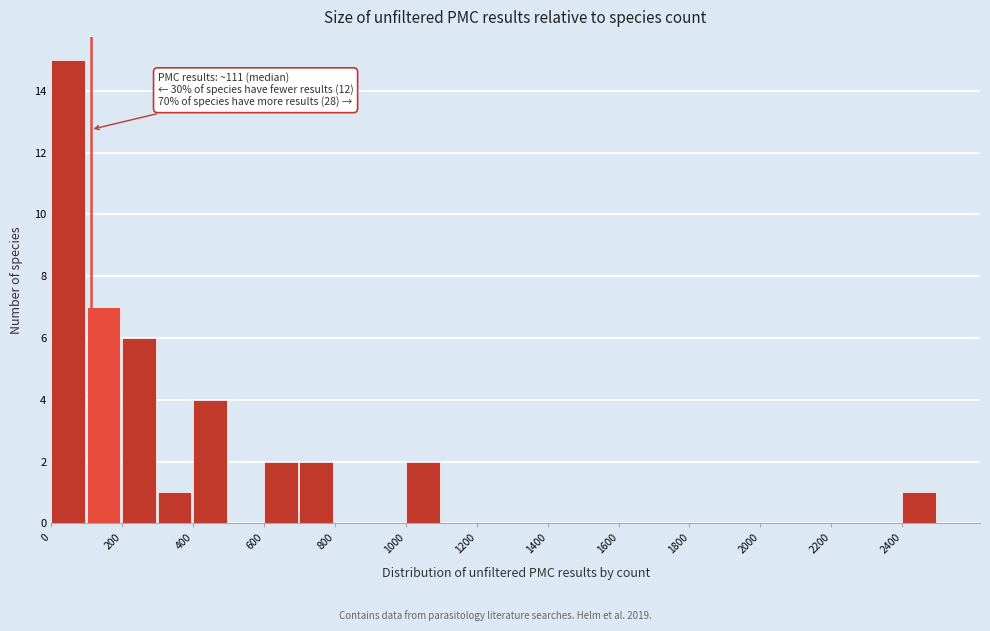

Over which range of the x-axis is the bar tallest?

0 to 100